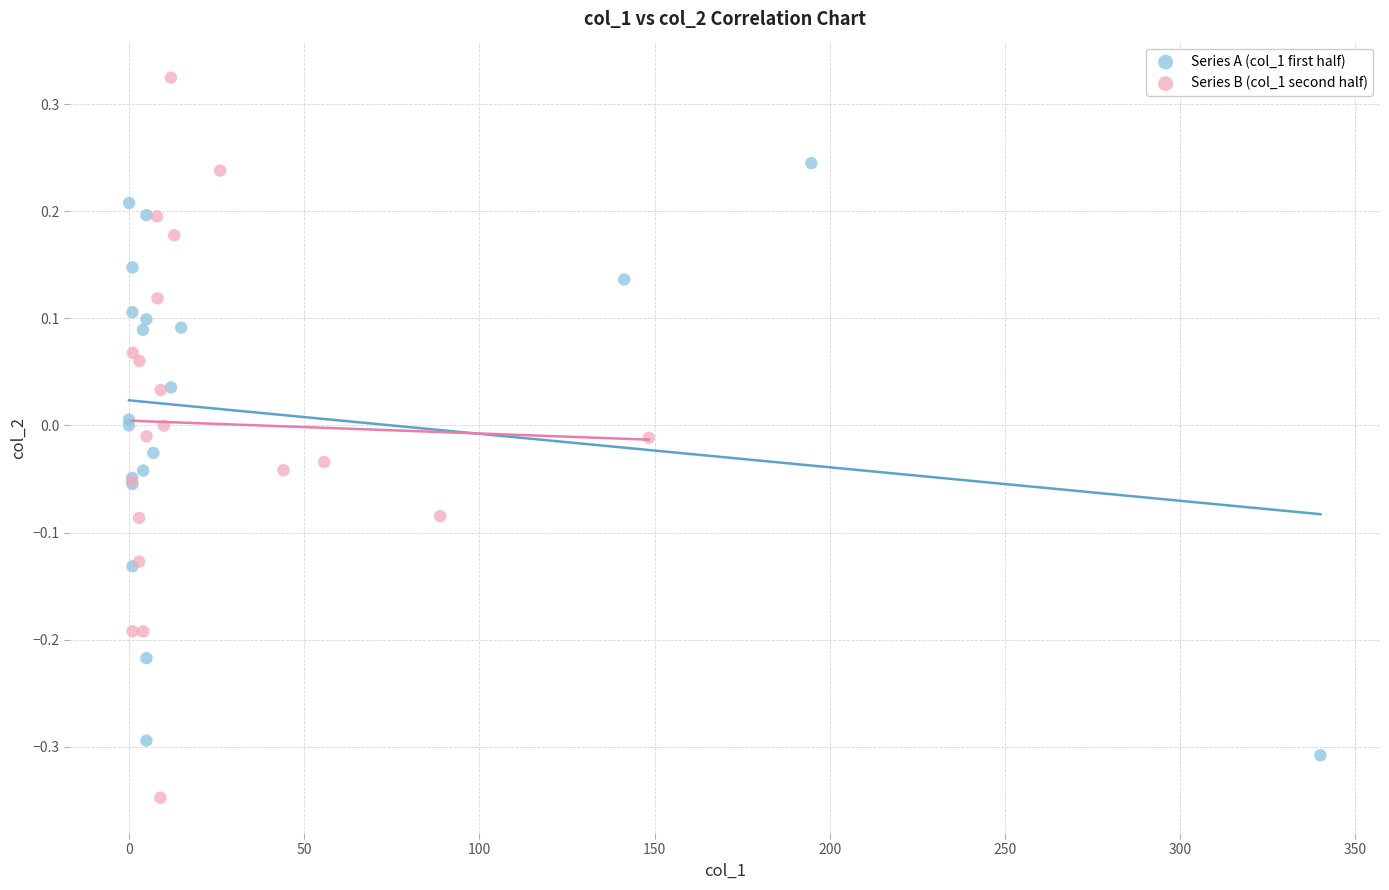

Which series has the widest spread of Y values?

Series B (col_1 second half)